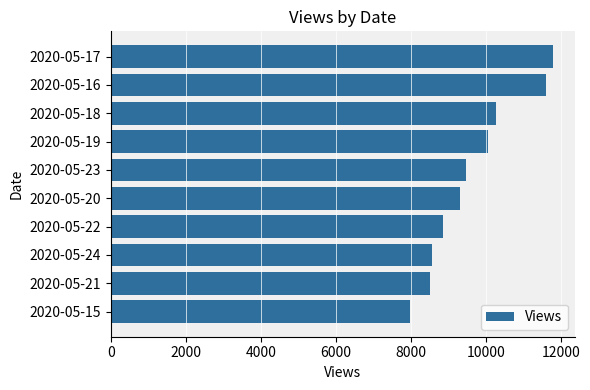

How many values are below 9470?

5